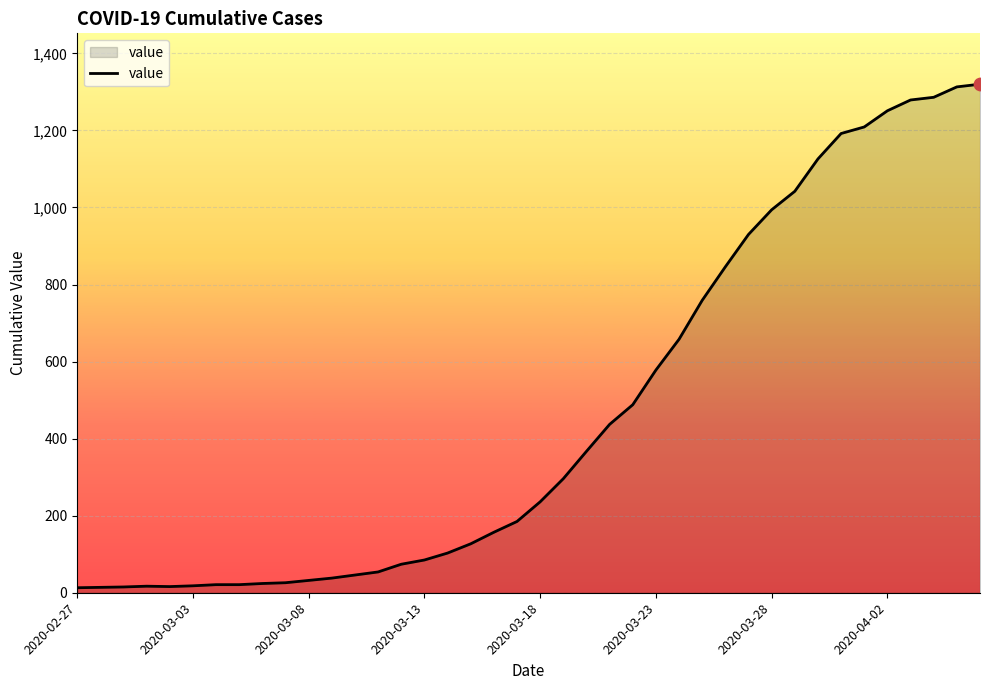

What is the difference between the maximum and minimum values?

1307